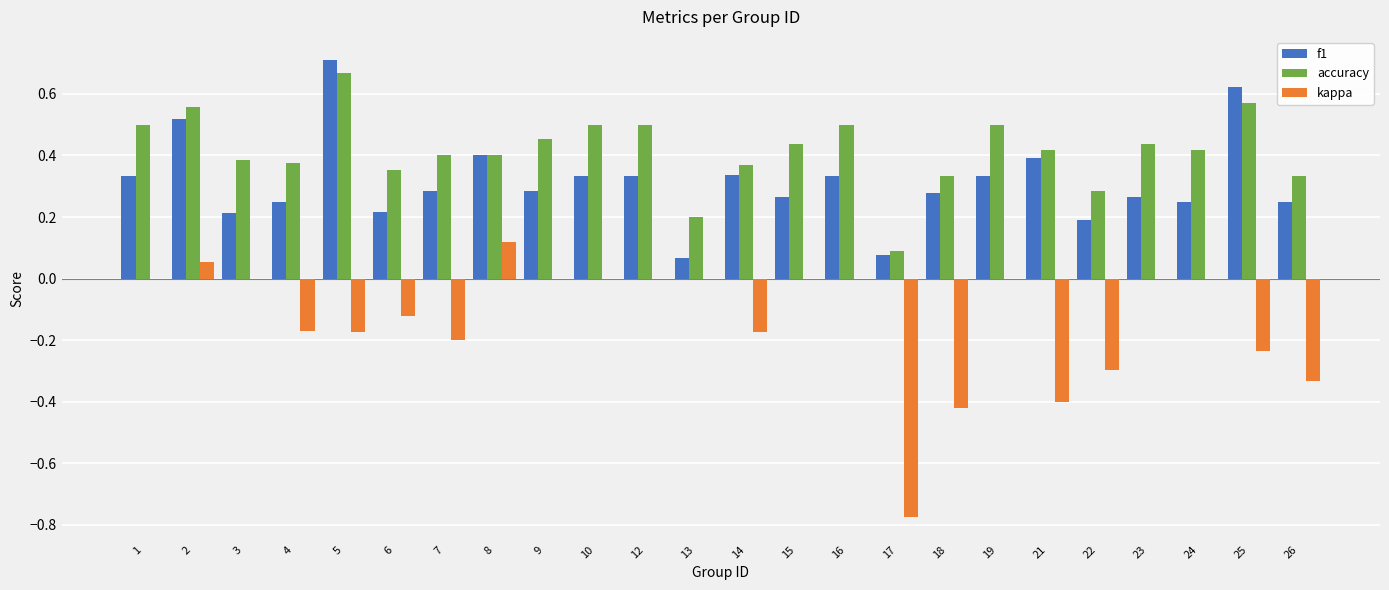

What is the sum of all f1 values?

7.5